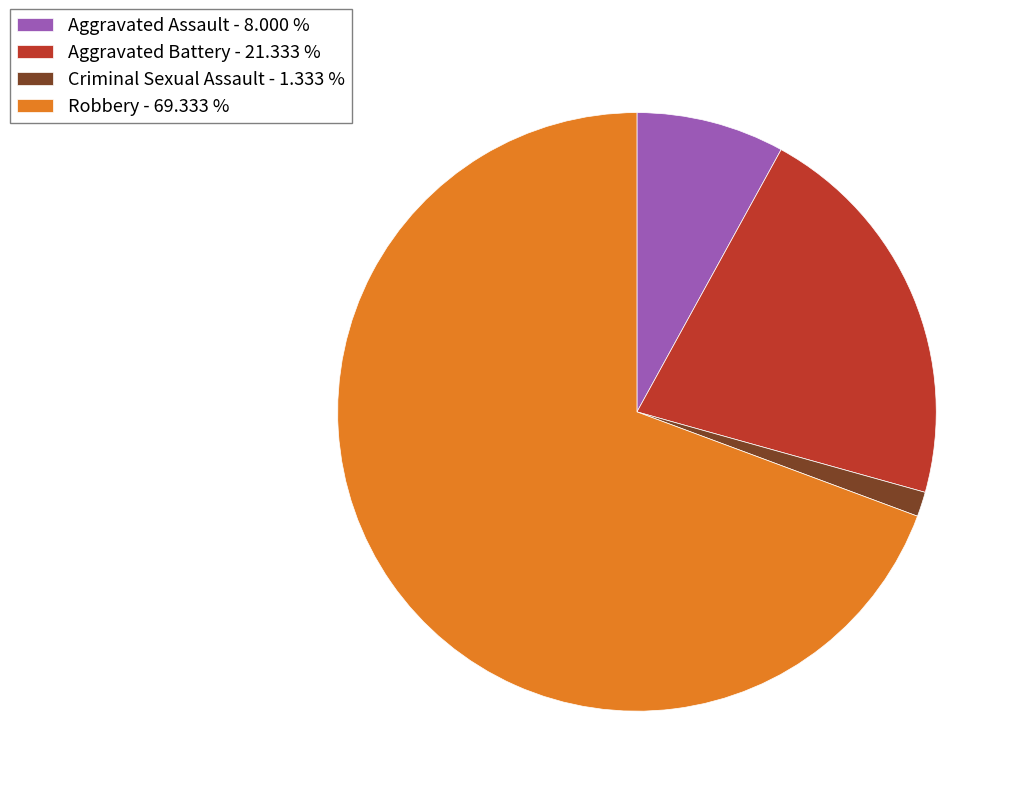

Which has a higher value, Aggravated Battery - 21.333 % or Robbery - 69.333 %?

Robbery - 69.333 %